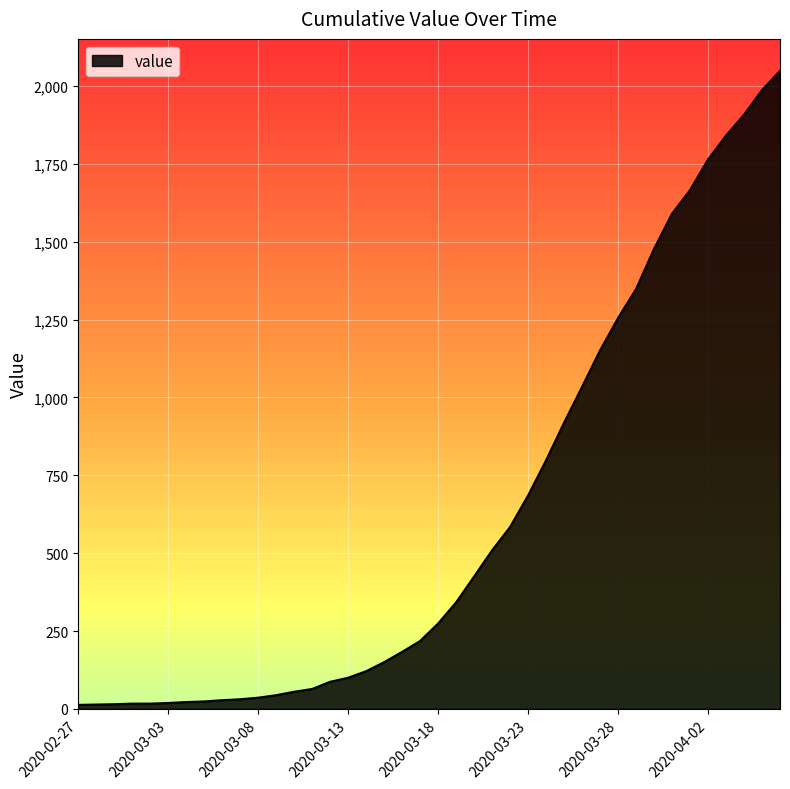

What is the difference between the maximum and minimum values?

2036